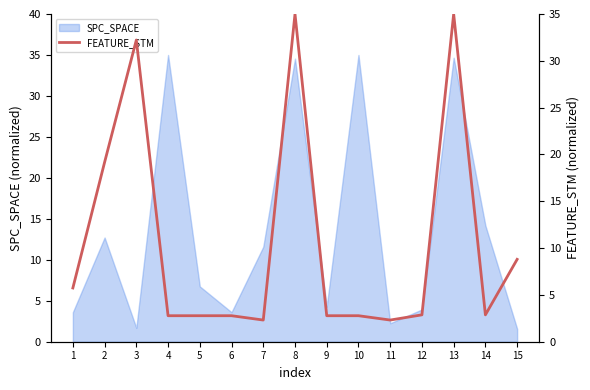

How many points are higher than both their immediate neighbors (excluding endpoints)?

3